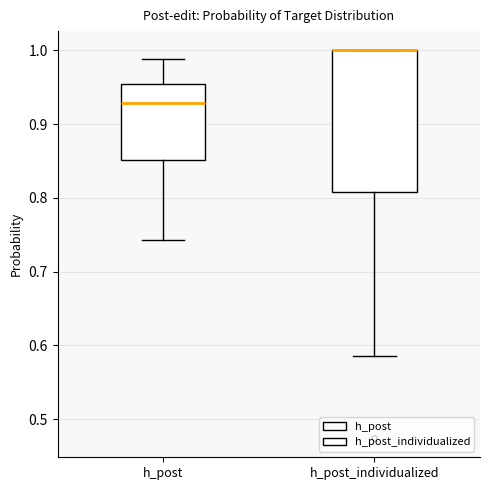

Where is the lower edge of the box for h_post_individualized on the y-axis? The values are not printed on the chart, so give them approximately, as read against the axis.

0.81